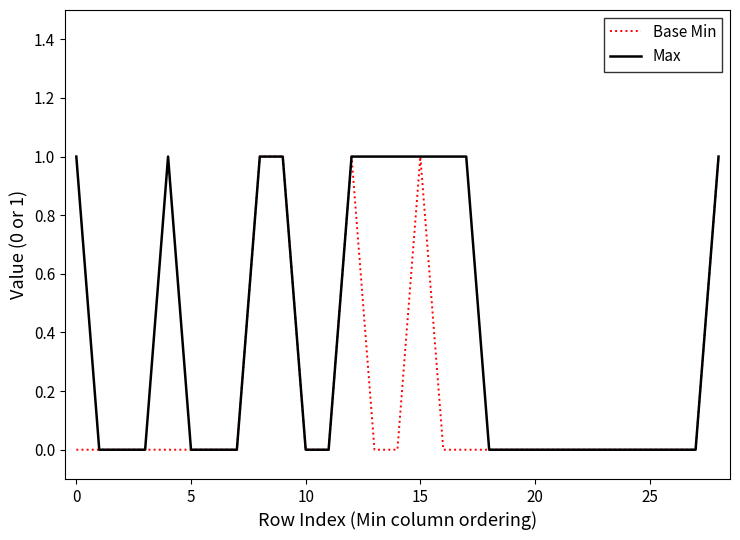

Does the chart have visible grid lines?

No